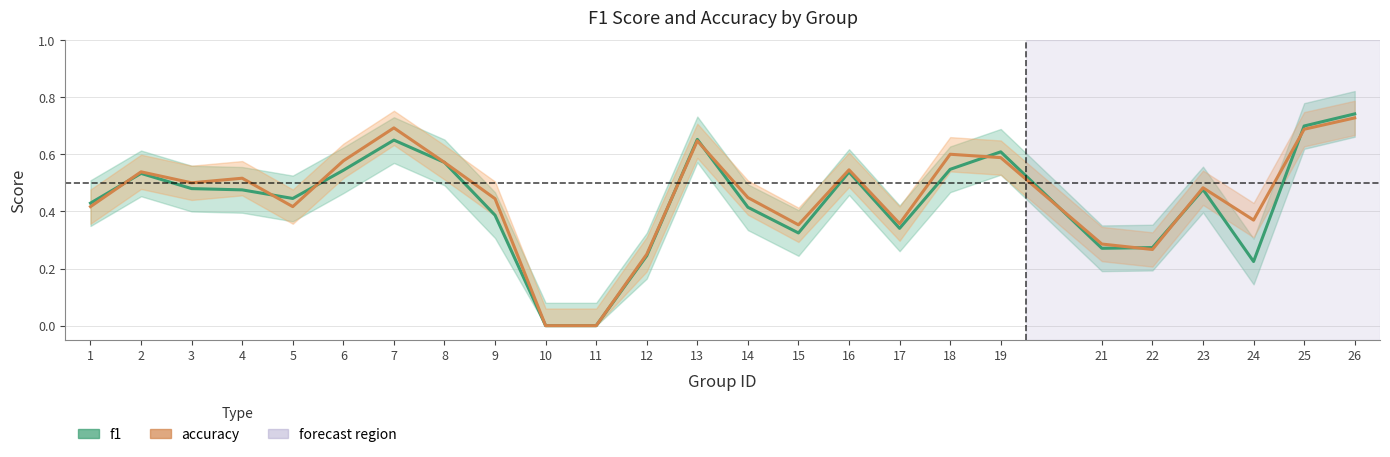

What is the total value across all series at 16?

1.1